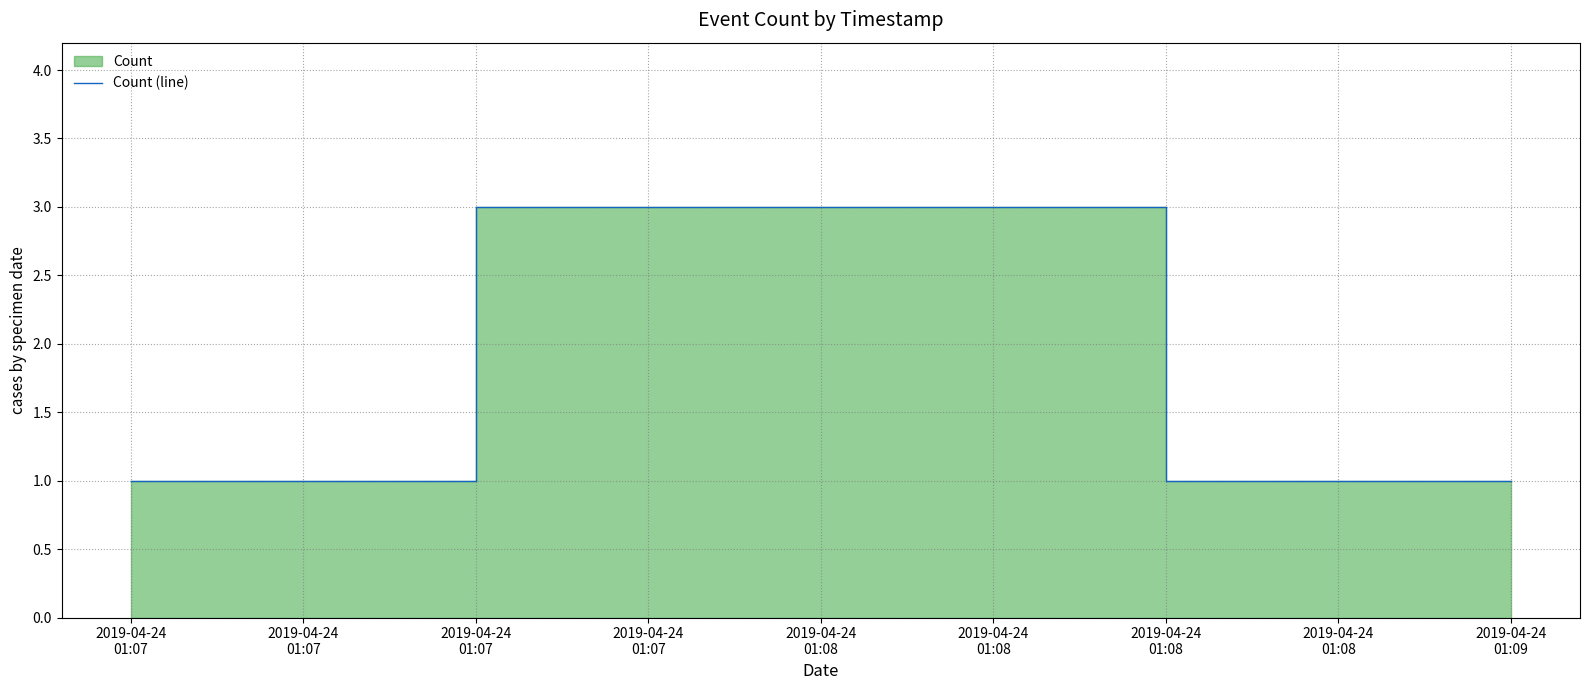

What is the highest value of the Count (line) series?

3